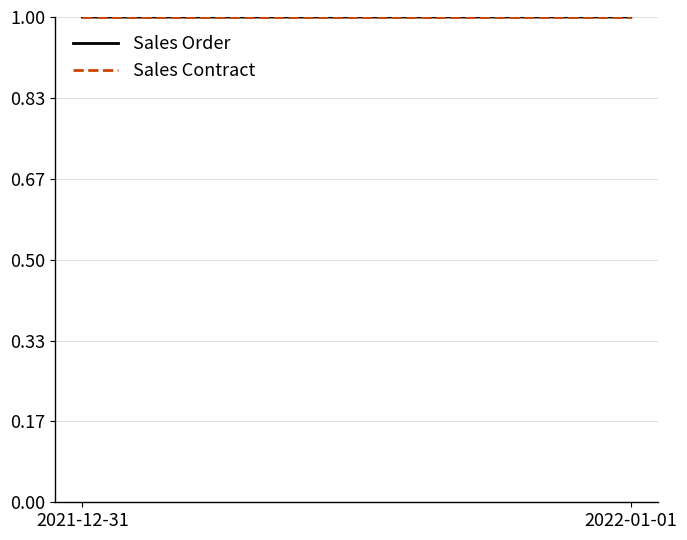

The Sales Order series shows 1.7 at 2021-12-31. True or false?

False